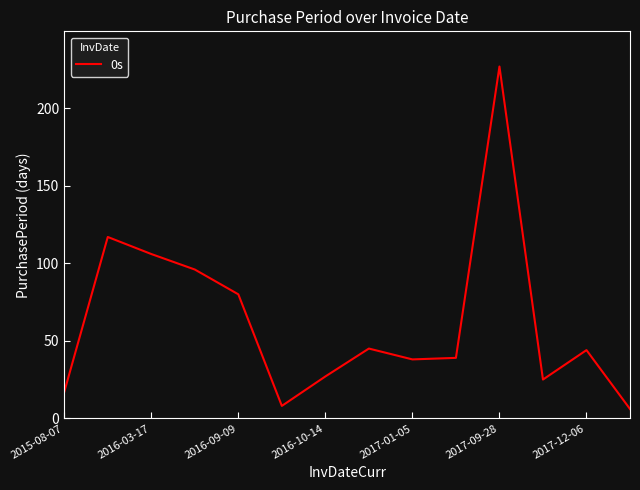

What is the minimum value shown in the chart?

6